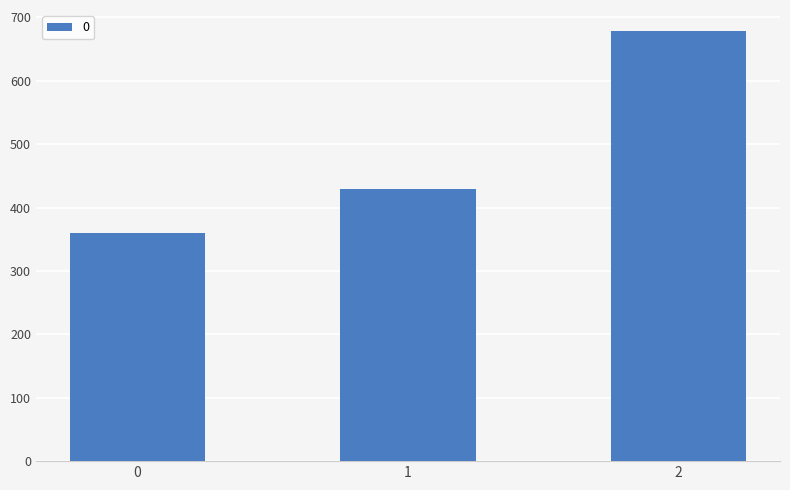

What value does the data have at 0?

360.0